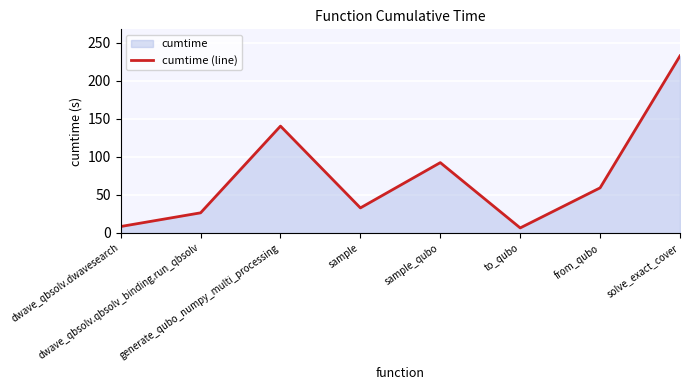

Count the number of values greater than 59.

4